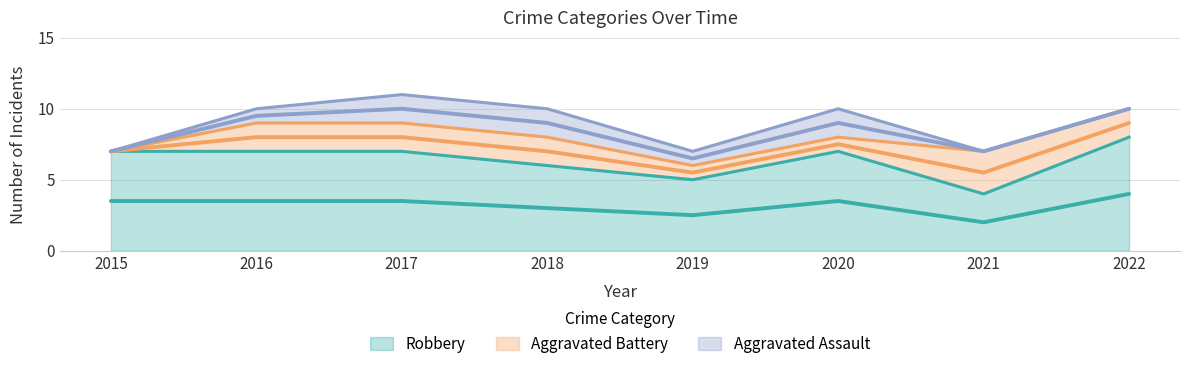

What is the value of the Aggravated Battery point at the 4th from the left?

2